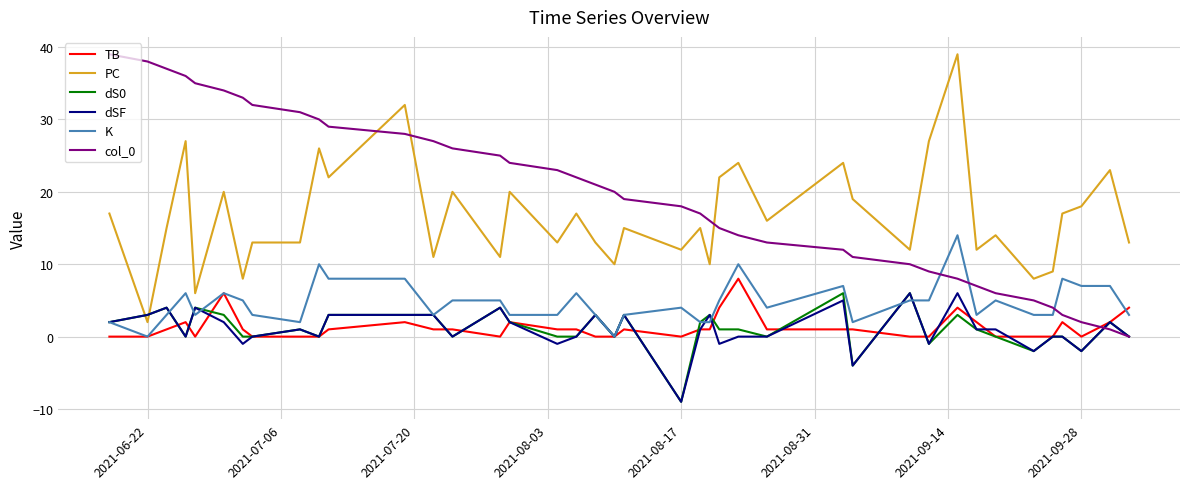

True or false: PC and TB intersect in this chart.

False